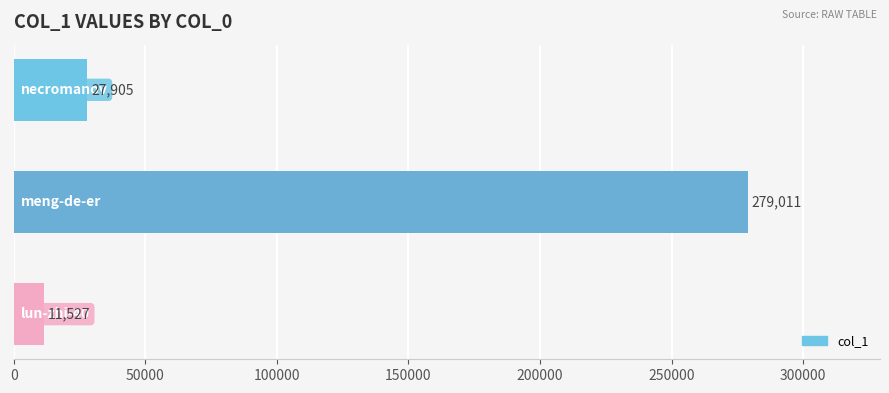

What is the smallest value displayed?

11527